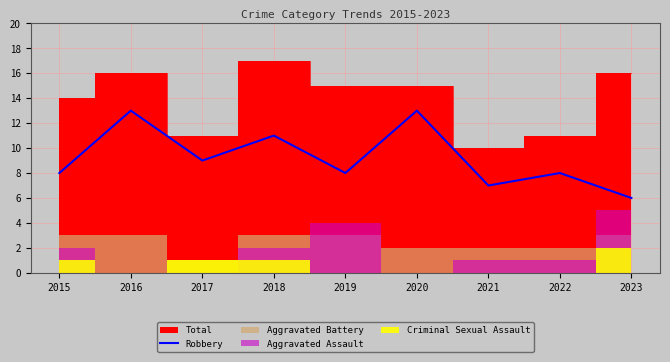

At which category does the data reach its first local peak?

2016